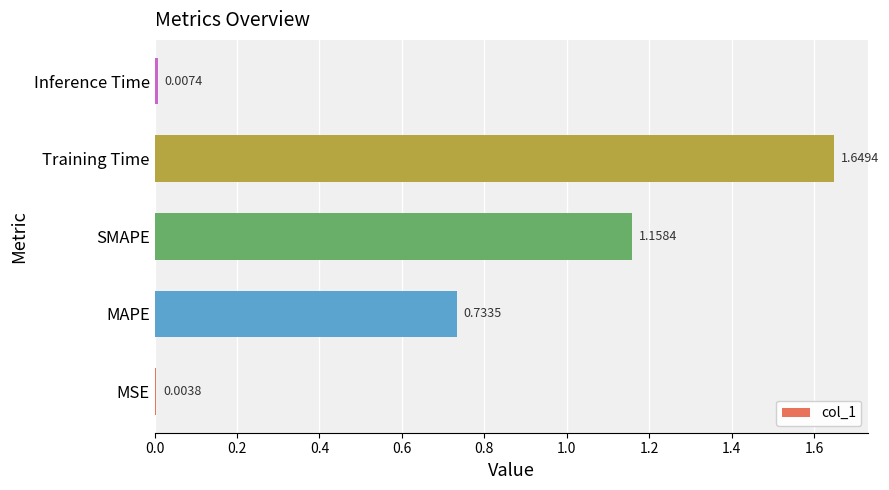

What is the change in value from SMAPE to Inference Time?

-1.2